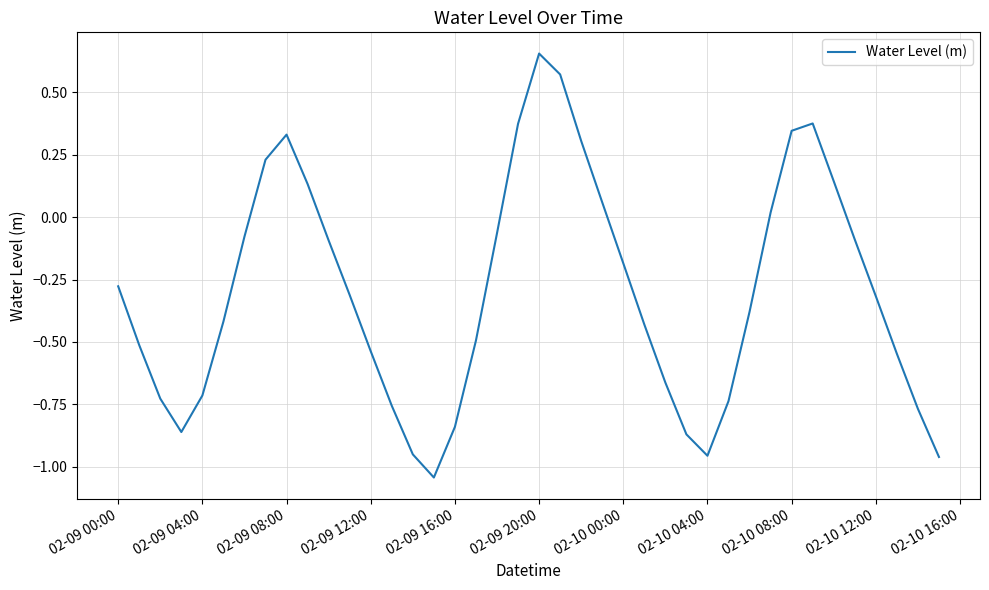

What is the difference between the maximum and minimum values?

1.7